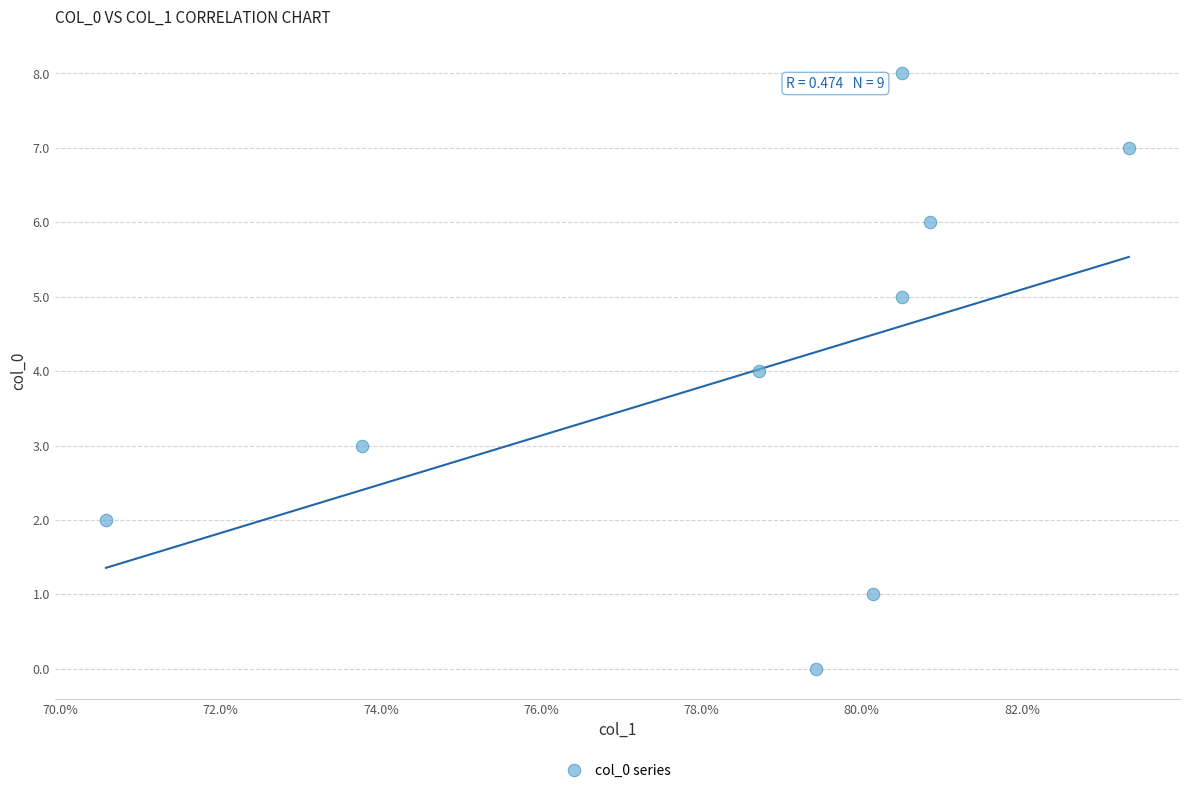

What is the range of Y values (max minus min)?

8